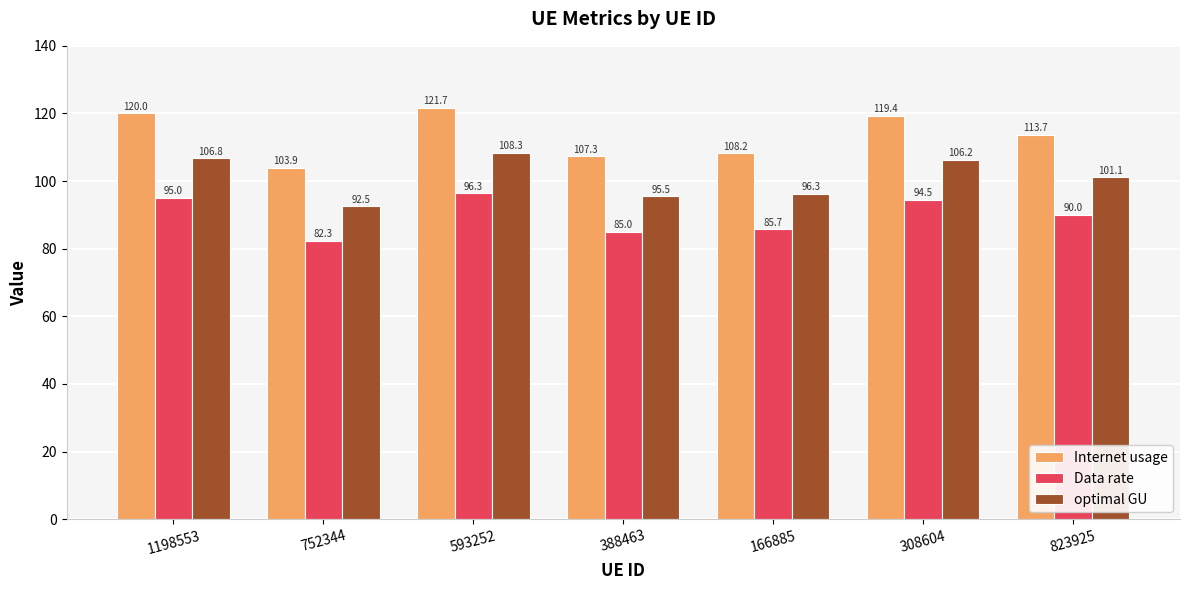

Count the number of data series in this chart.

3